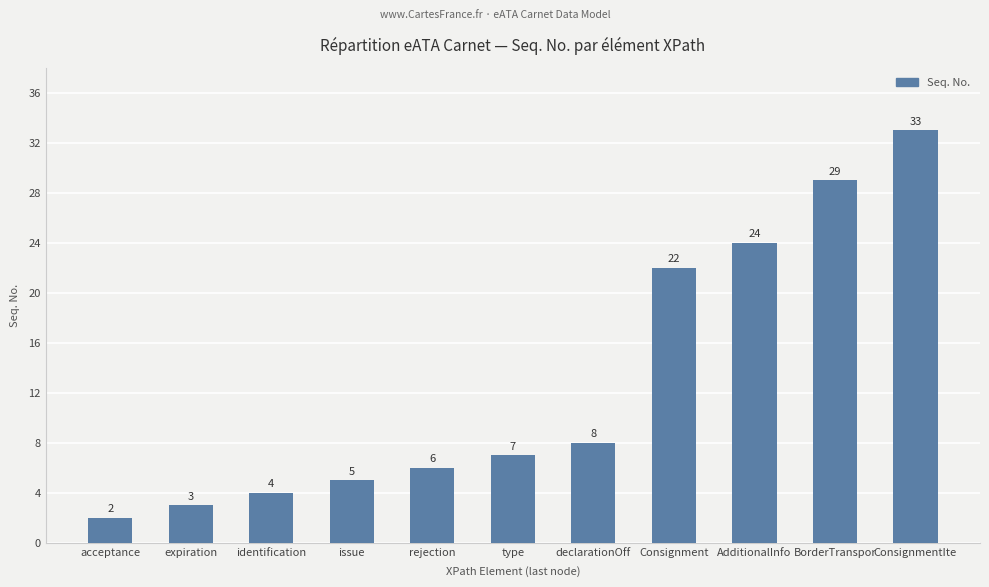

Is it true that the value at Consignment is 22?

True